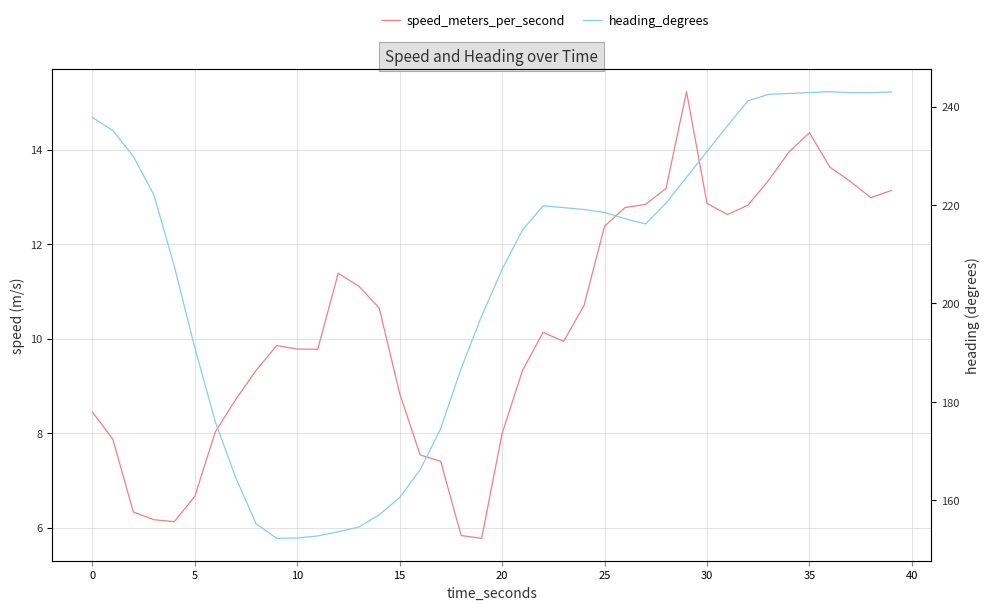

What is the value of the speed_meters_per_second point at the 28th from the left?

12.8